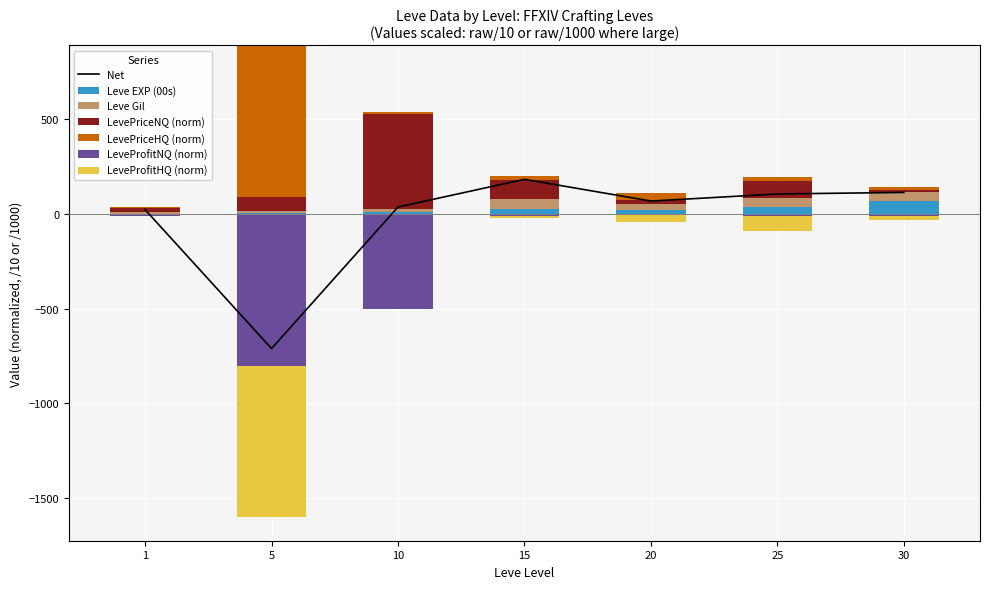

What is the maximum value for Leve EXP (00s)?

67.7